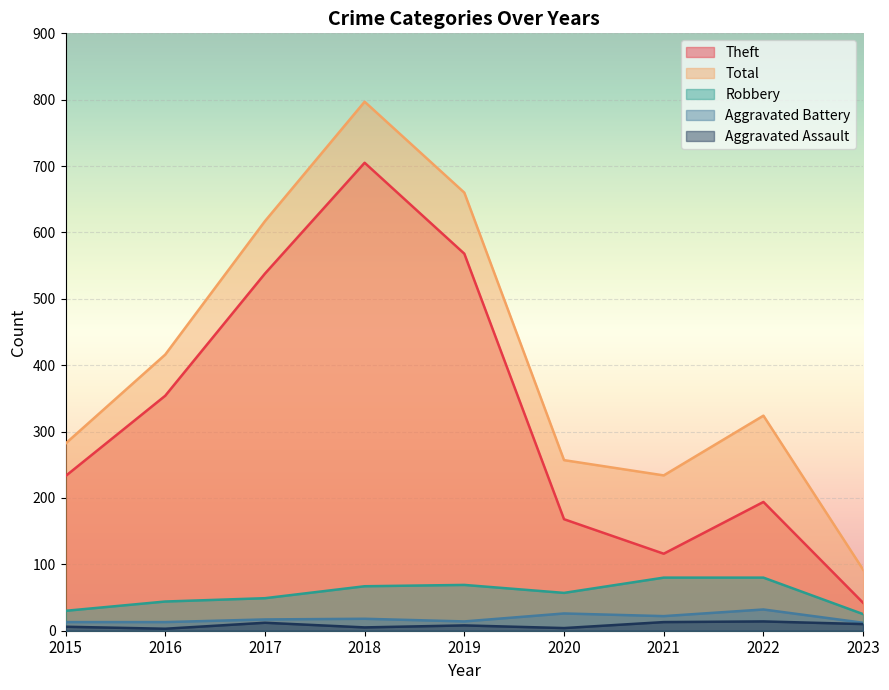

What is the difference between the maximum and second lowest values in the Aggravated Battery series?

19